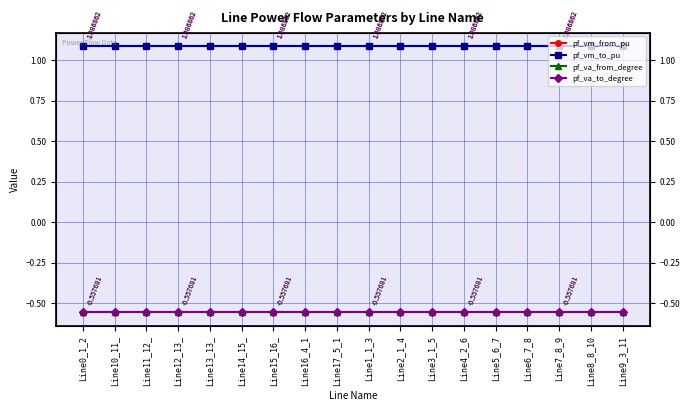

What position from the right is Line11_12_?

16